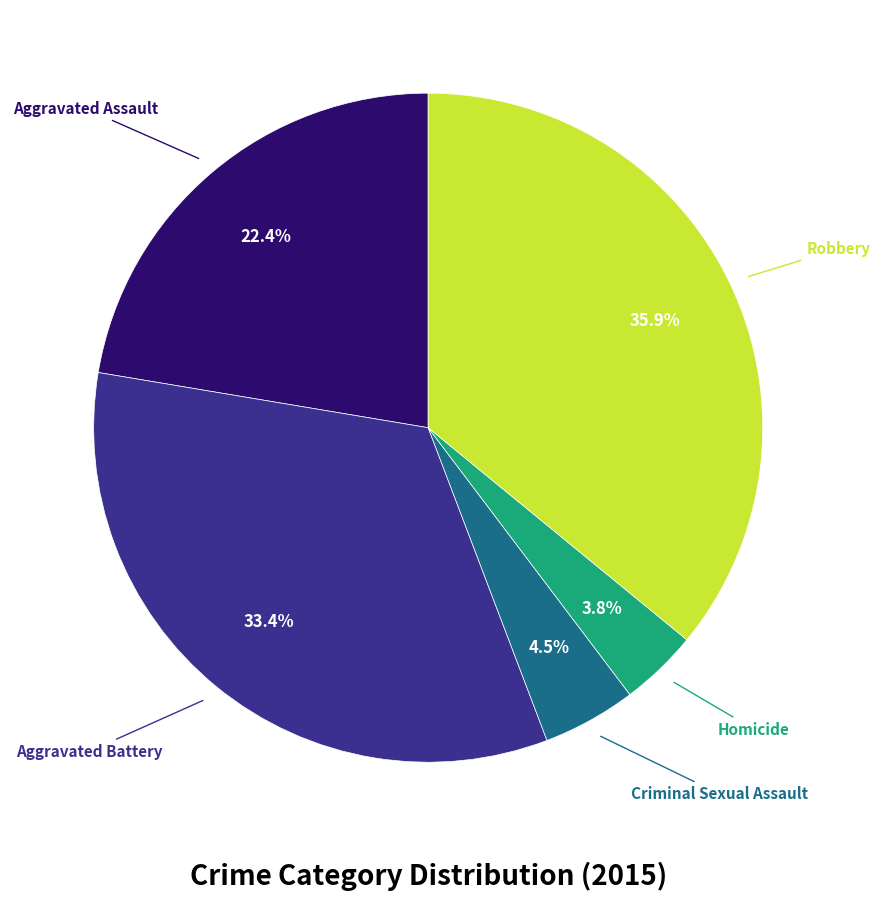

Is there any slice that represents more than half of the pie?

No